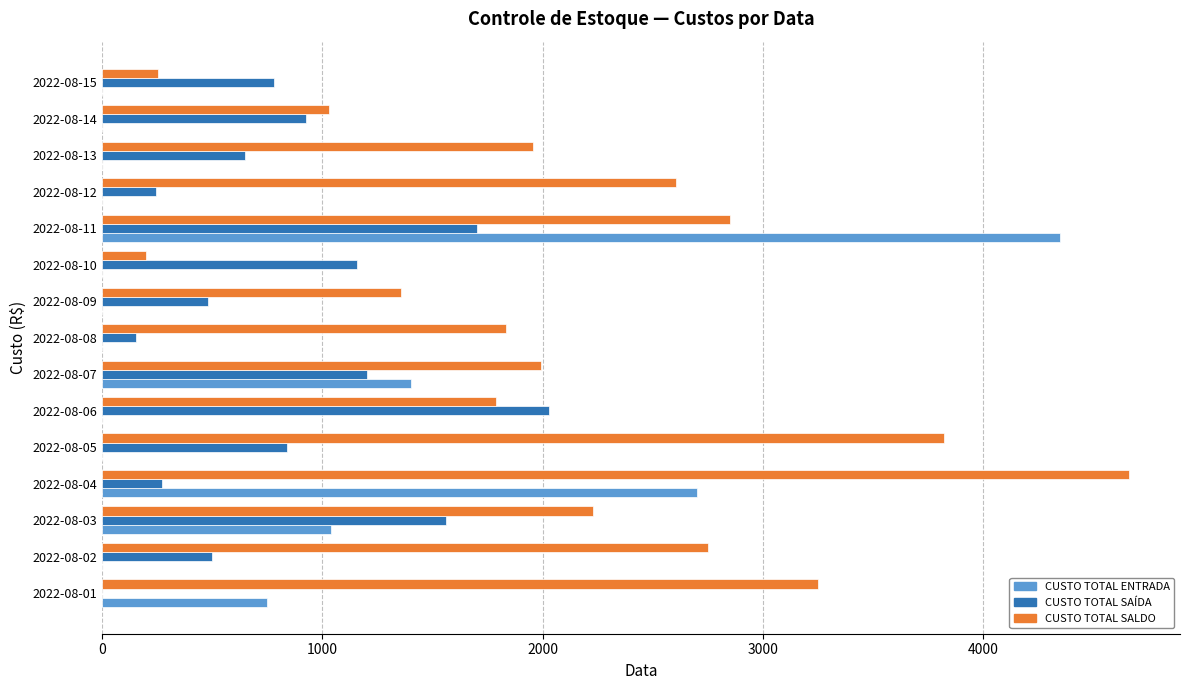

Where is CUSTO TOTAL ENTRADA nearest to the value 2175?

2022-08-04